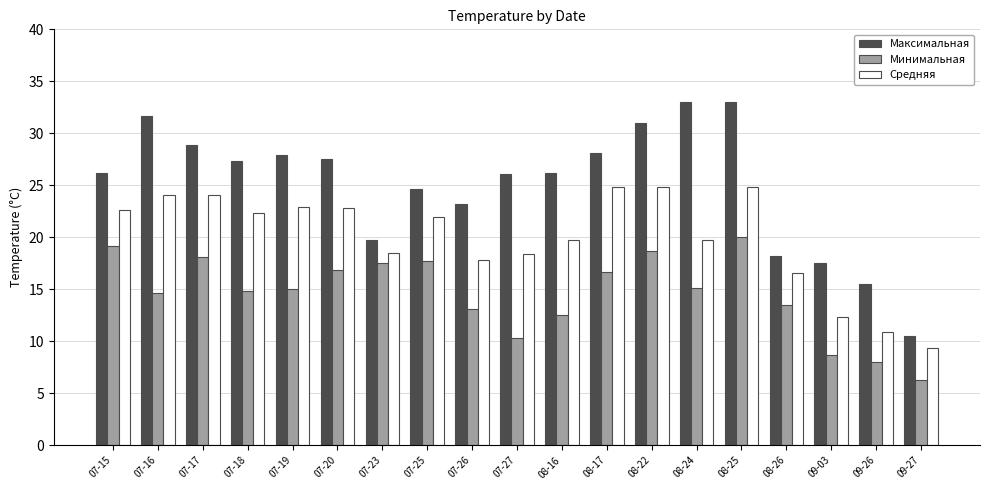

What is the maximum value shown in the chart?

33.0